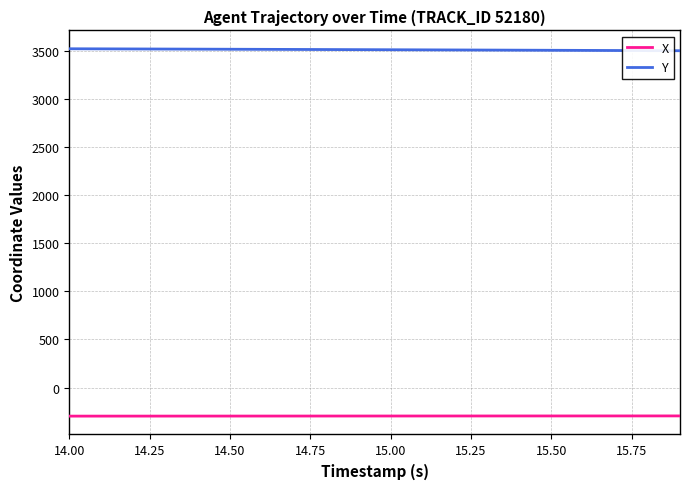

What is the greatest value displayed?

3521.6